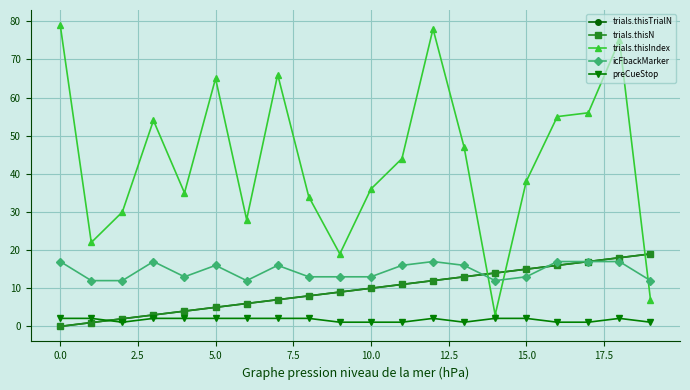

Does the chart have visible grid lines?

Yes